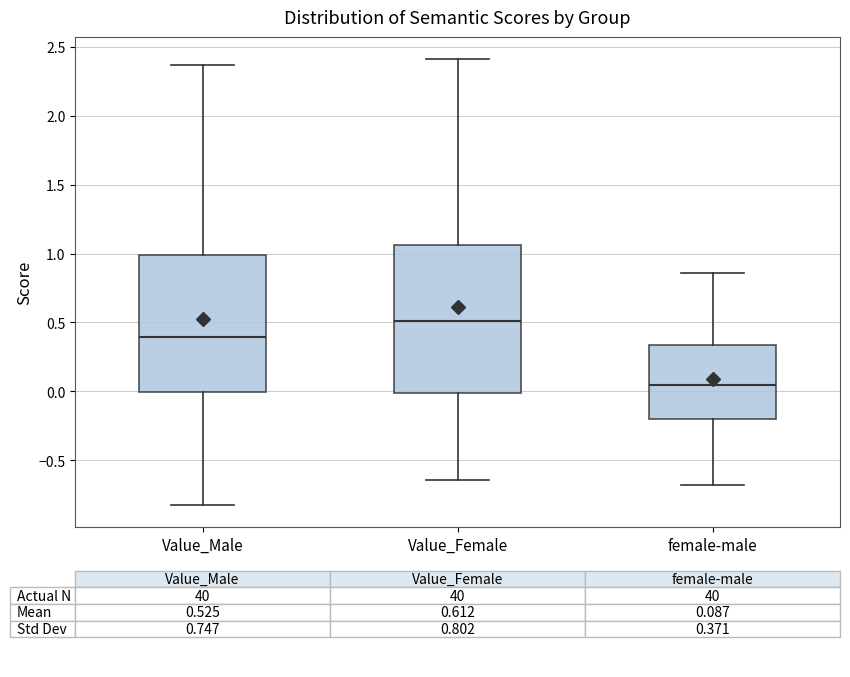

Reading left to right, transcribe this box plot: for each box, give where its median line is, the range the box spans, and where its two whiskers end, as read against the y-axis. The values are not printed on the chart, so give them approximately, as read against the axis.

Value_Male: median 0.40, box 0.00 to 1.00, whiskers -0.80 to 2.35
Value_Female: median 0.50, box 0.00 to 1.05, whiskers -0.65 to 2.40
female-male: median 0.05, box -0.20 to 0.35, whiskers -0.70 to 0.85